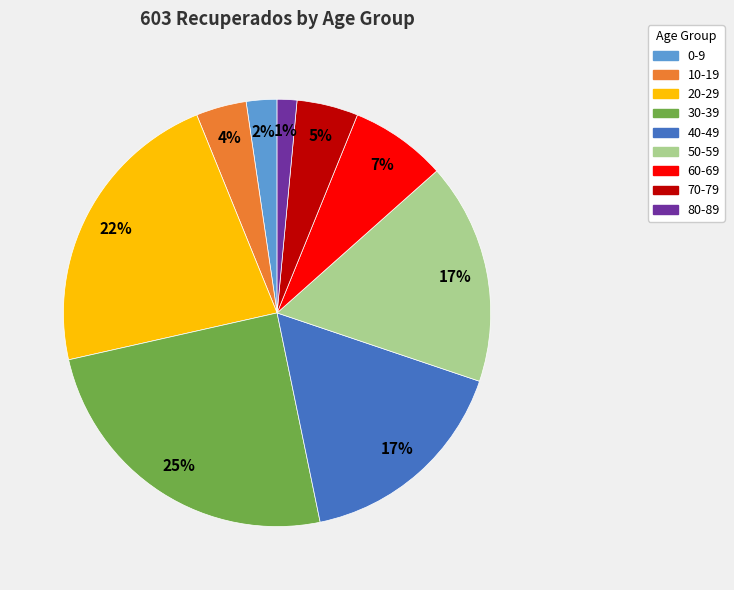

True or false: 40-49 accounts for 17% of the total.

True